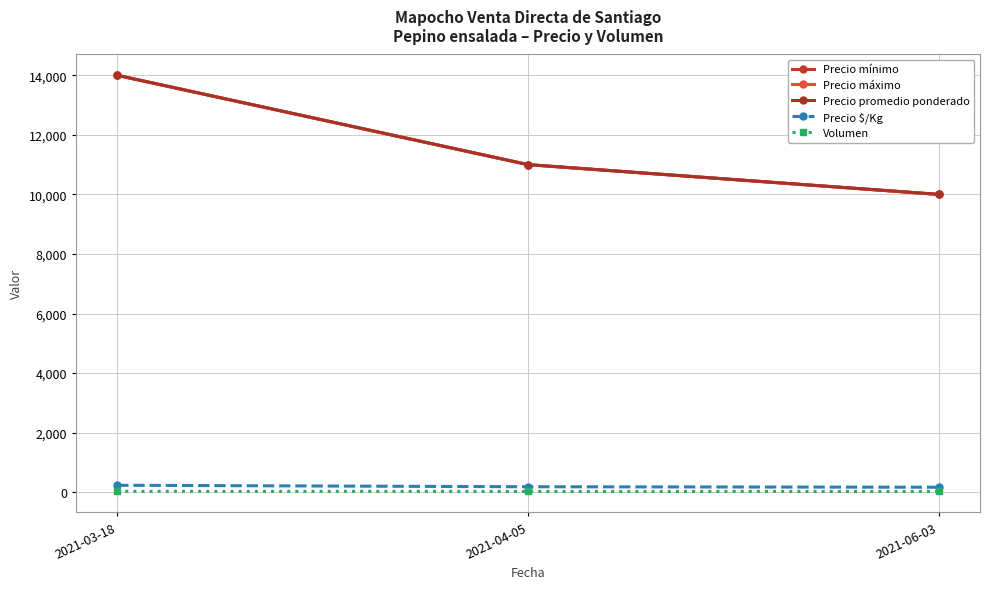

Which series changed the most between 2021-04-05 and 2021-06-03?

Precio mínimo